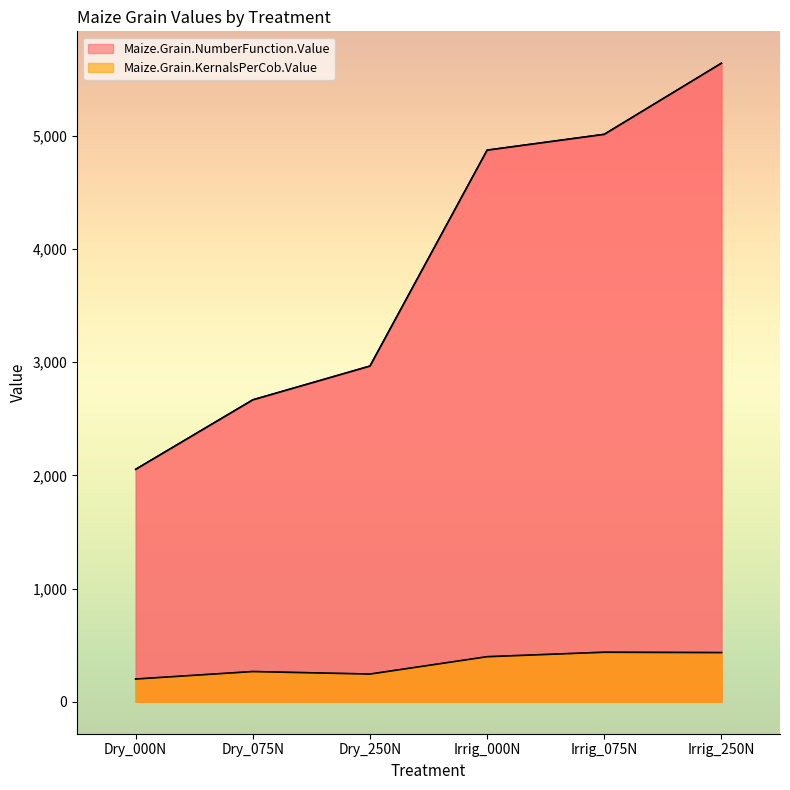

What is the difference between the second highest and minimum values in the Maize.Grain.NumberFunction.Value series?

2958.7